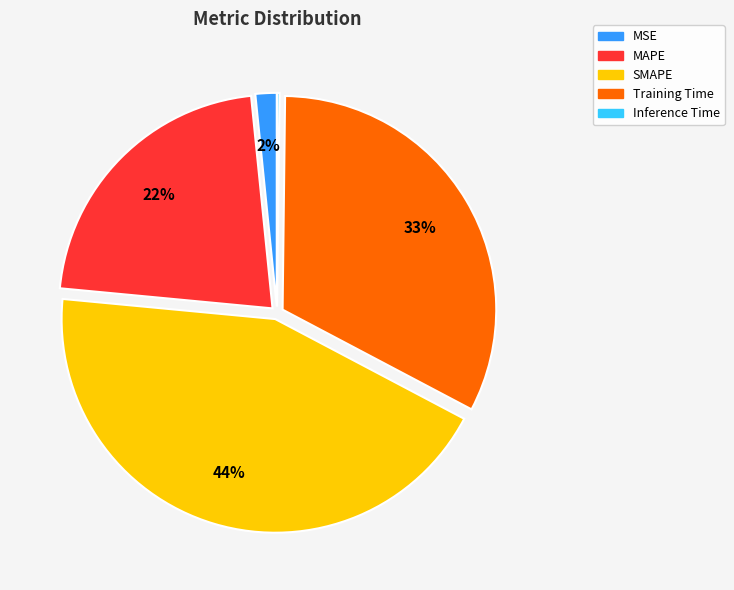

Which category has the biggest portion of the pie?

SMAPE